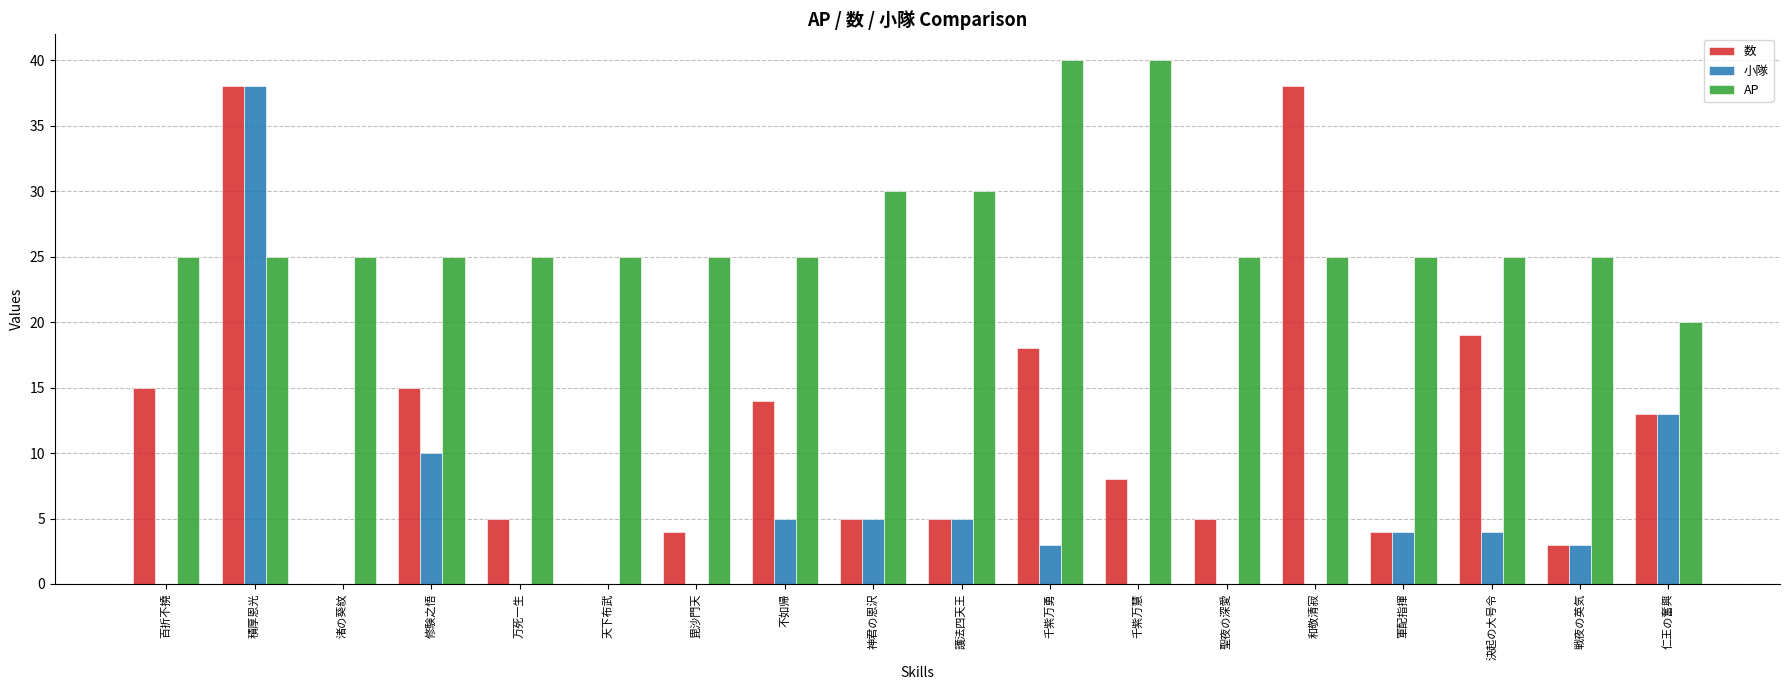

Where is 小隊 nearest to the value 19?

仁王の奮興